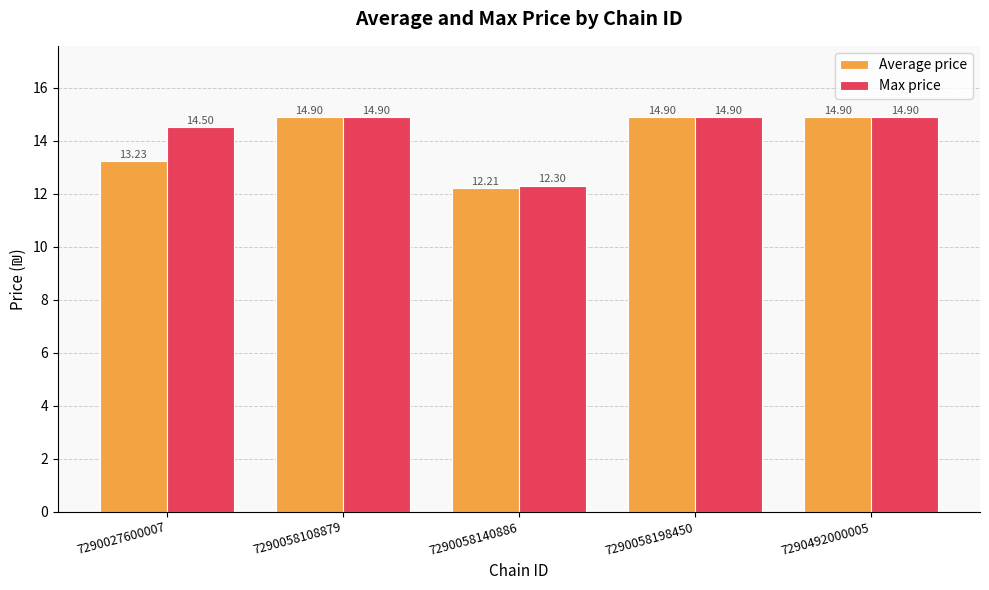

What is the maximum value shown in the chart?

14.9